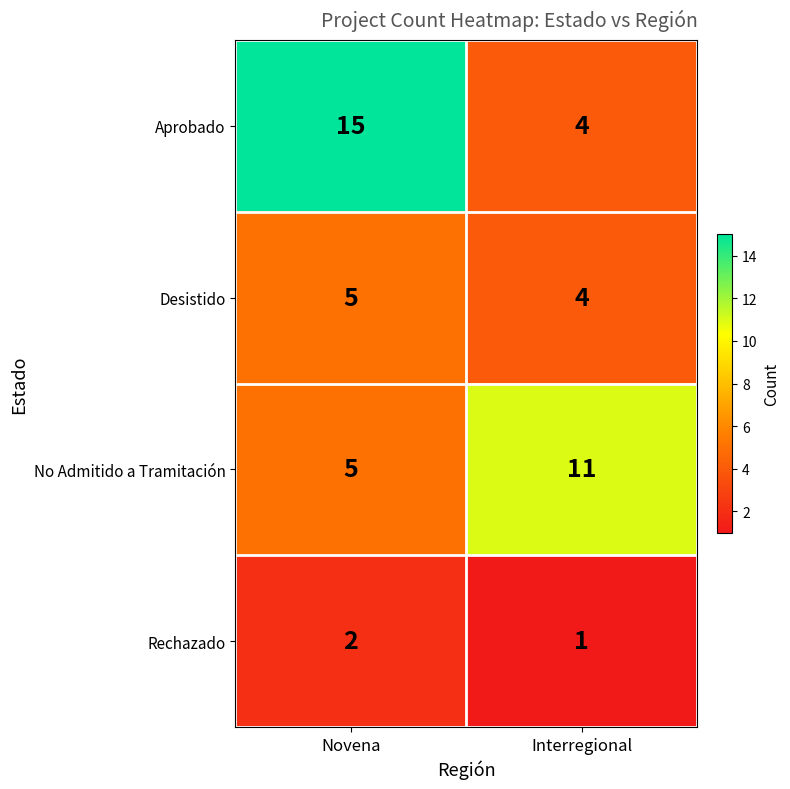

What is the spread (max minus min) of values at Novena?

13